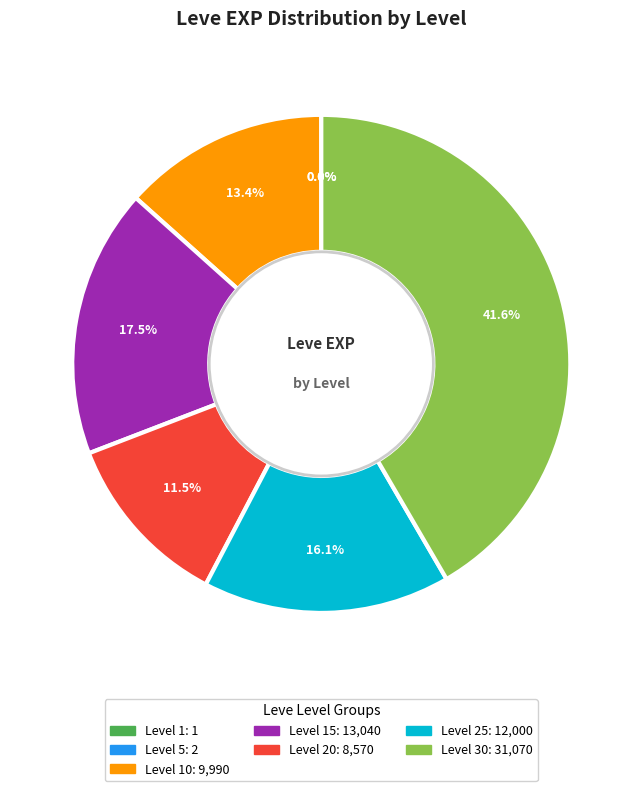

Is there any slice that represents more than half of the pie?

No